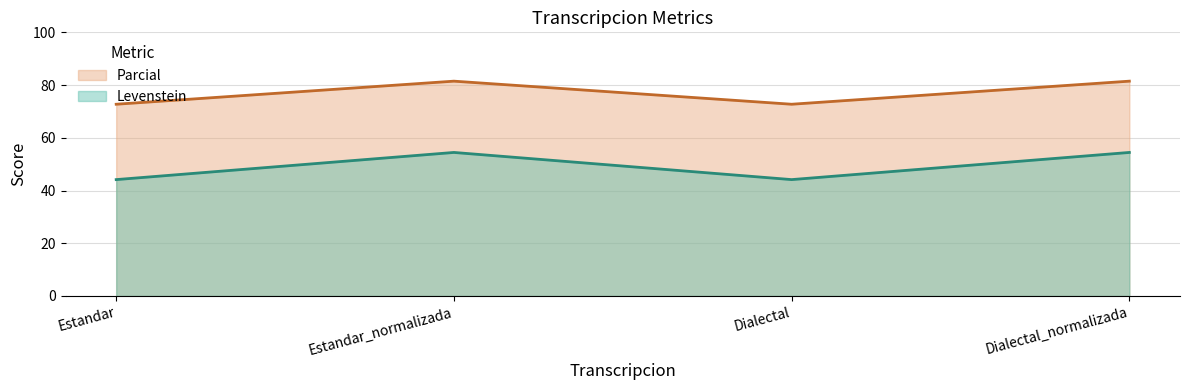

The value of Parcial at Dialectal_normalizada is 42.9. True or false?

False